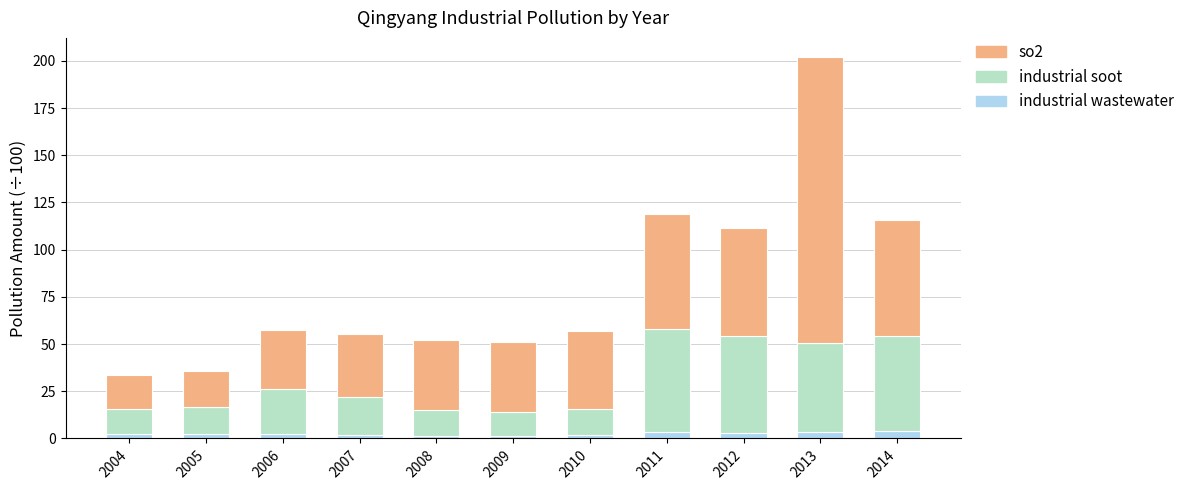

What is the total value across all series at 2008?

52.0